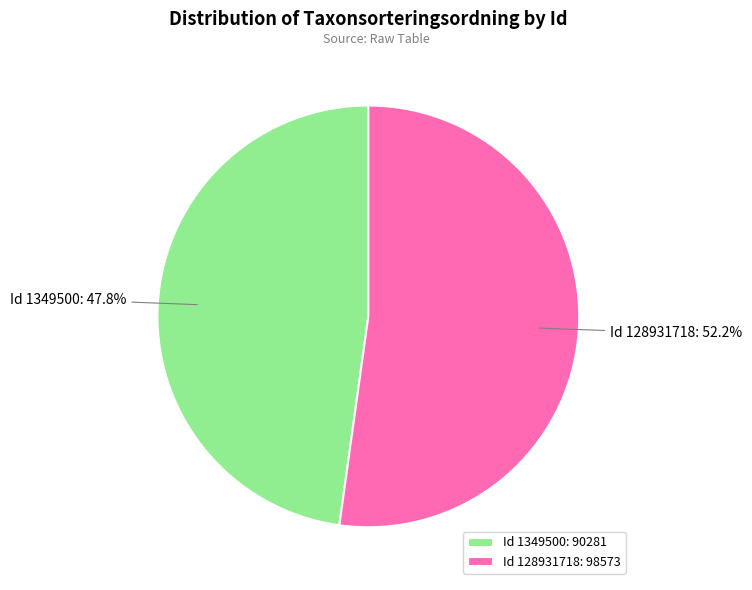

What is the ratio of the value at Id 1349500: 90281 to the value at Id 128931718: 98573?

0.9